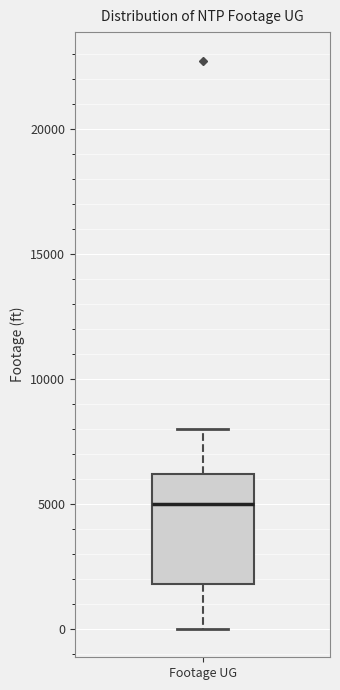

Where is the upper edge of the box for Footage UG on the y-axis? The values are not printed on the chart, so give them approximately, as read against the axis.

6000